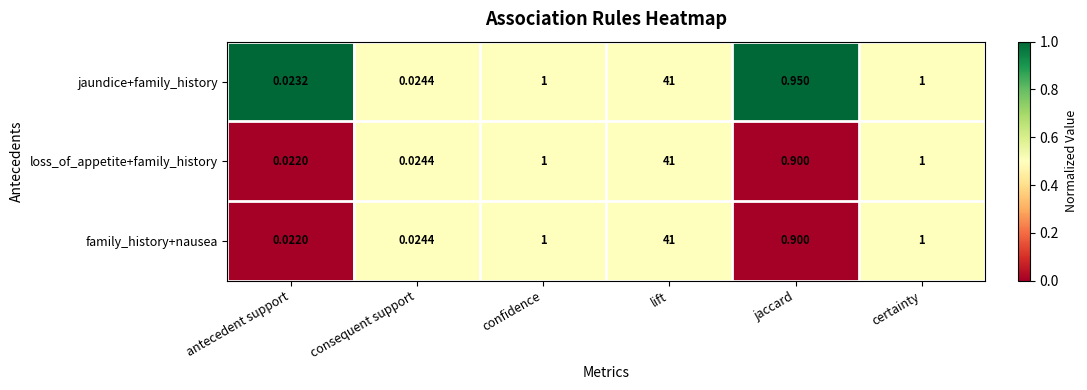

At which category is the sum across all series the highest?

lift